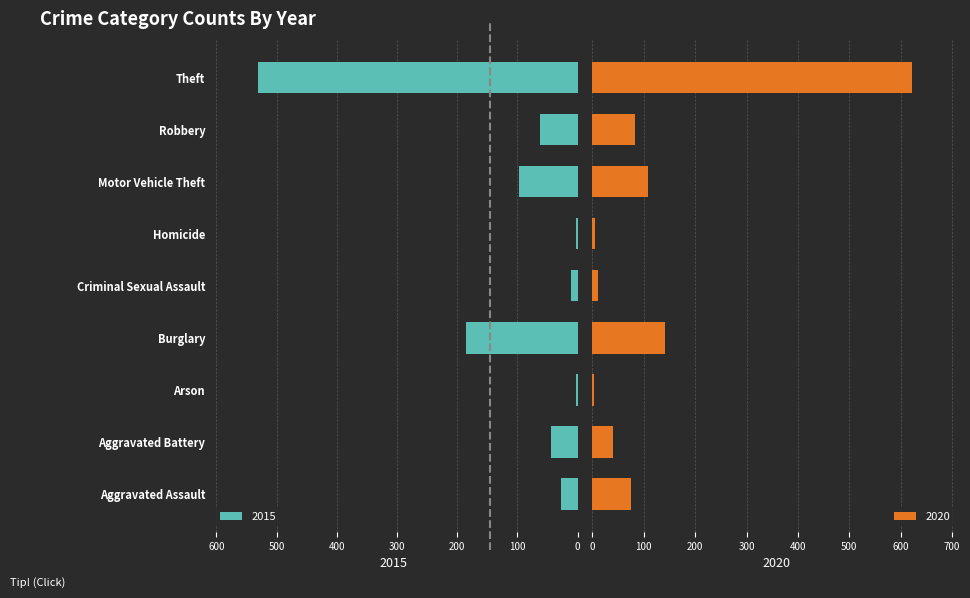

Rank the series by their maximum value, from lowest to highest.

2015, 2020